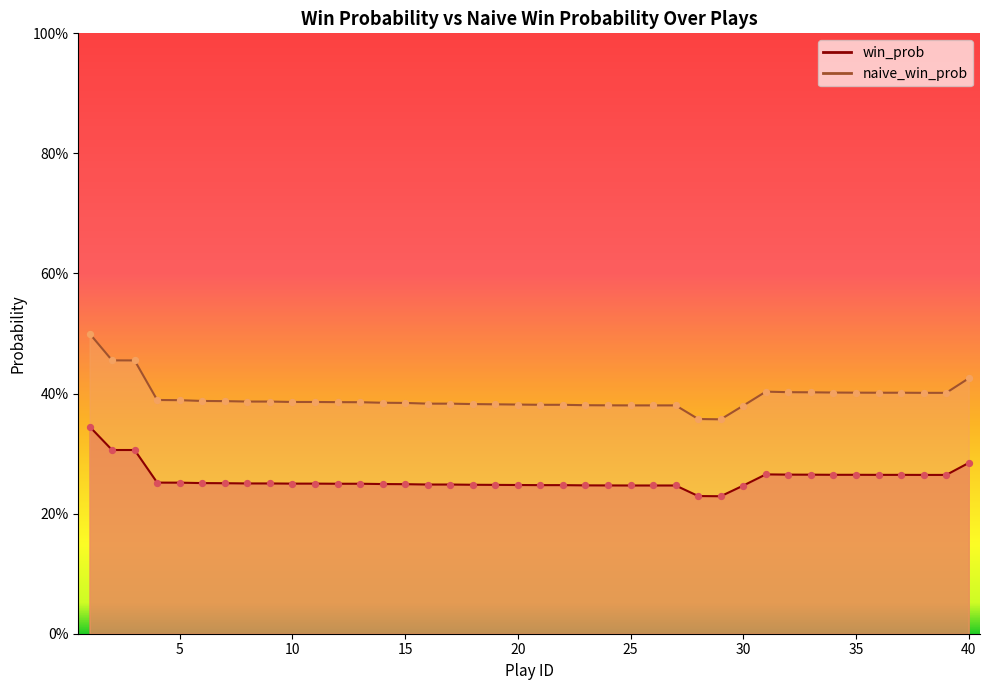

Which series contains the lowest Y value?

win_prob